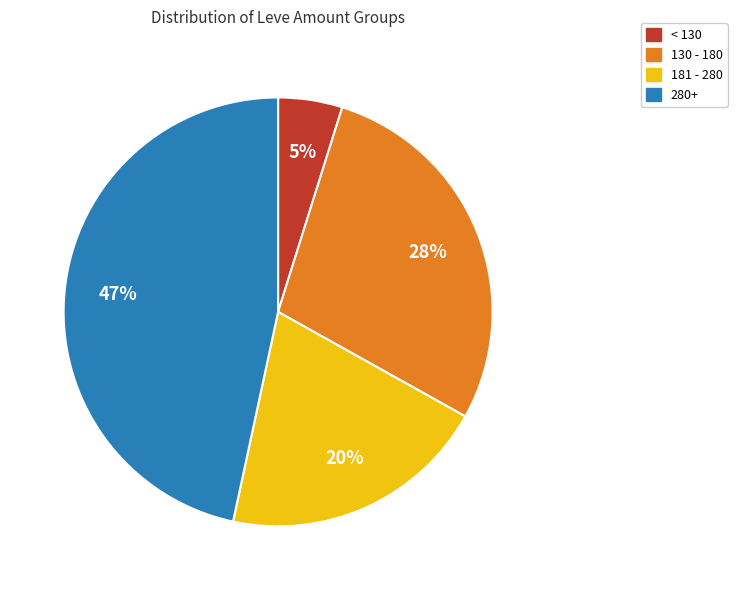

Is there any slice that represents more than half of the pie?

No